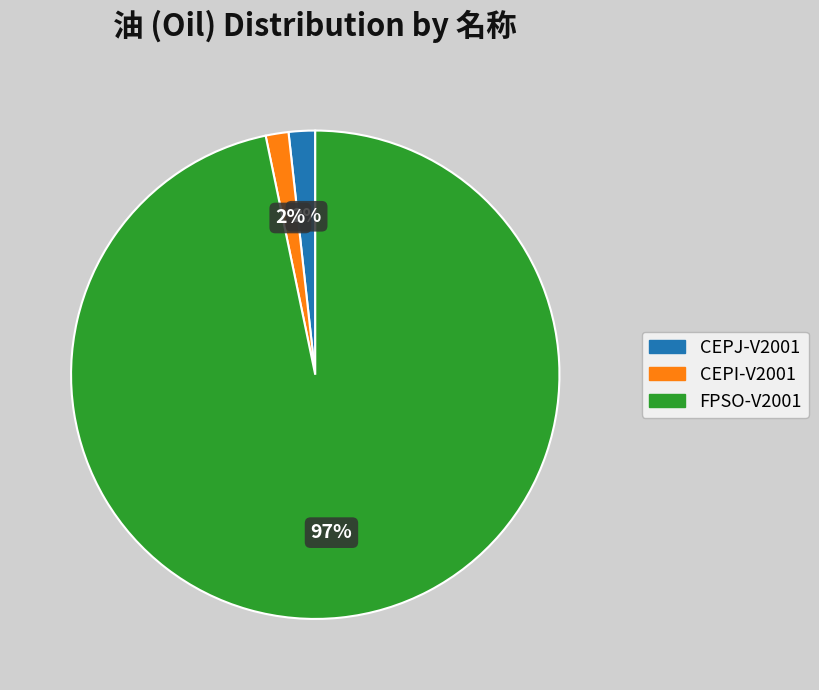

To the nearest percent, what percentage of the pie is CEPJ-V2001?

2%